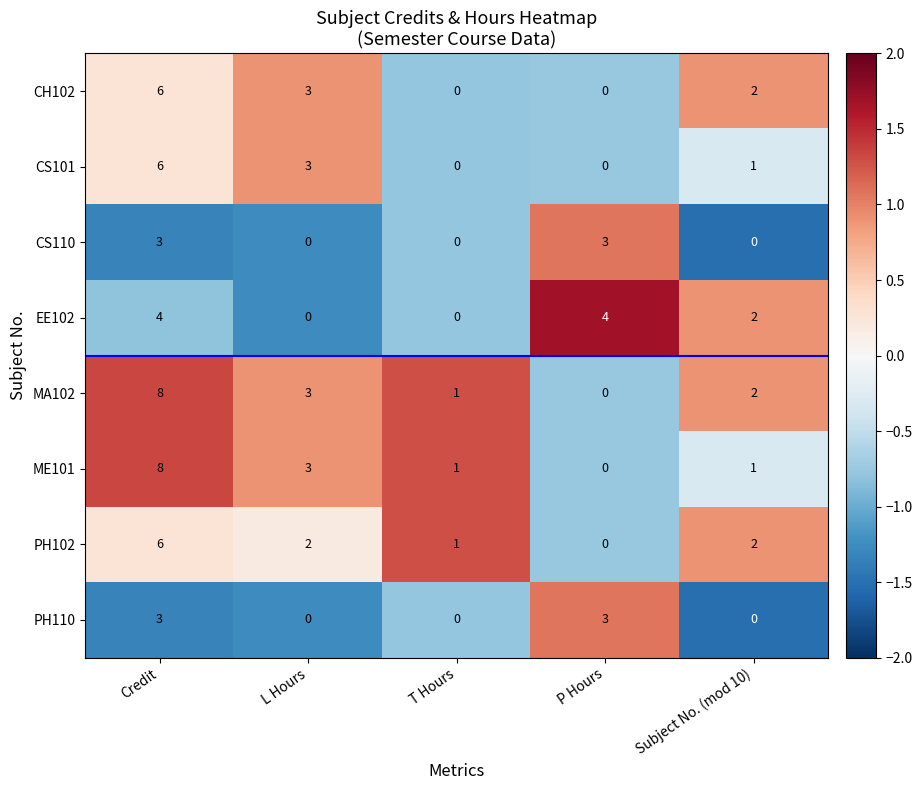

What is the spread (max minus min) of values at P Hours?

4